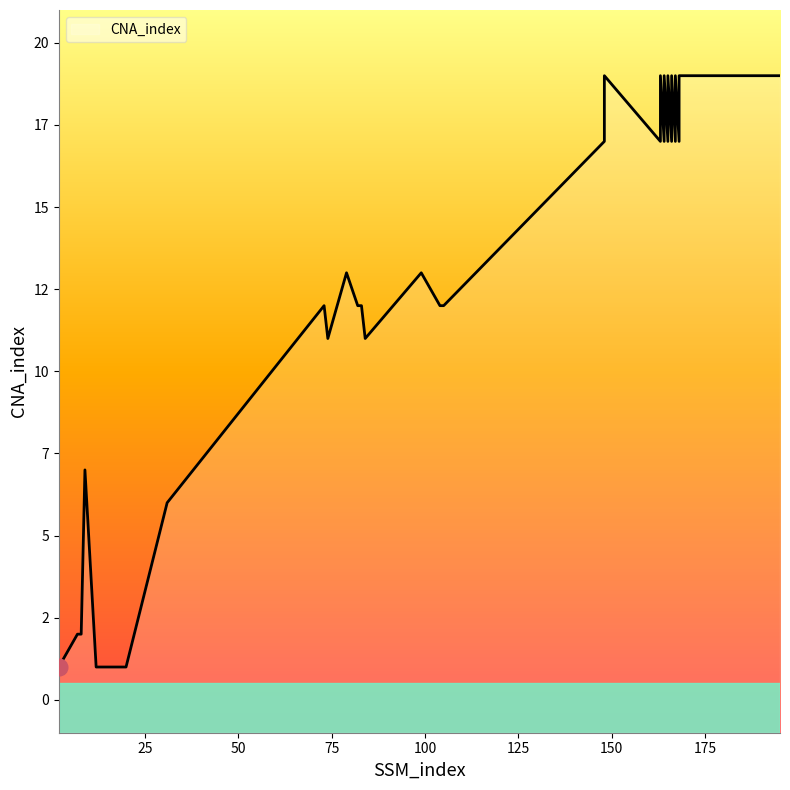

How many categories are shown in the chart?

32